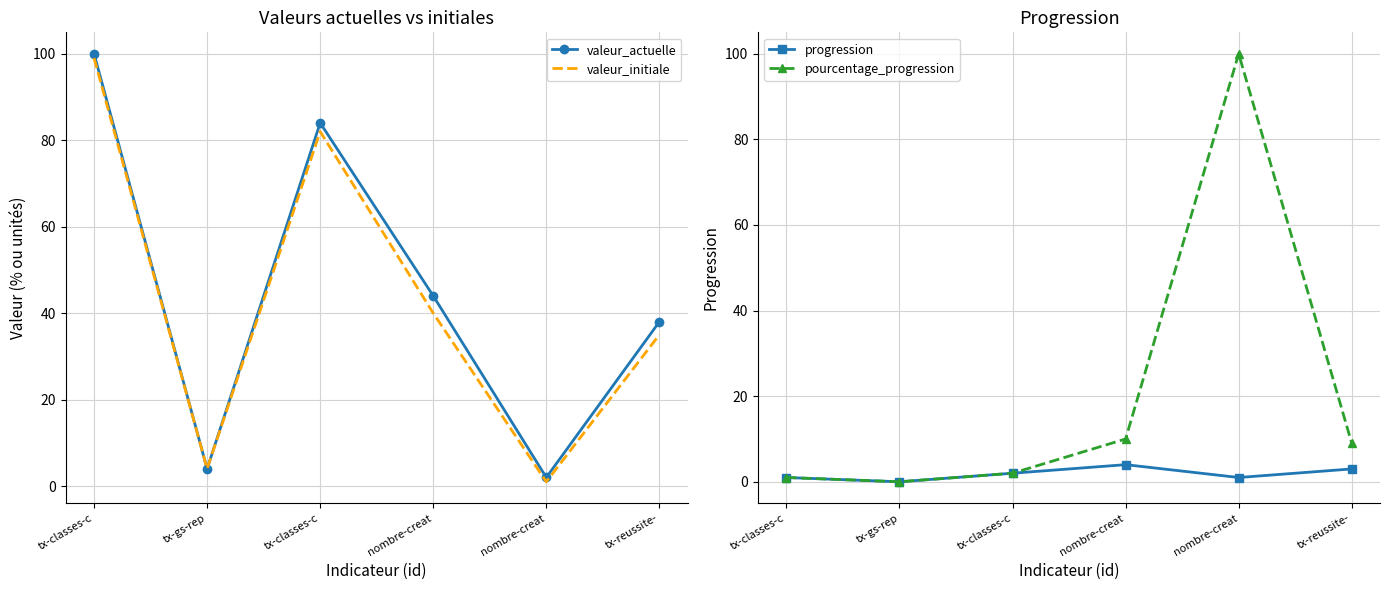

Reading left to right, what are all the values shown in this chart?

valeur_actuelle: tx-classes-c=100	tx-gs-rep=4	tx-classes-c=84	nombre-creat=44	nombre-creat=2	tx-reussite-=38
valeur_initiale: tx-classes-c=99	tx-gs-rep=4	tx-classes-c=82	nombre-creat=40	nombre-creat=1	tx-reussite-=35
progression: tx-classes-c=1	tx-gs-rep=0	tx-classes-c=2	nombre-creat=4	nombre-creat=1	tx-reussite-=3
pourcentage_progression: tx-classes-c=1	tx-gs-rep=0	tx-classes-c=2	nombre-creat=10	nombre-creat=100	tx-reussite-=9